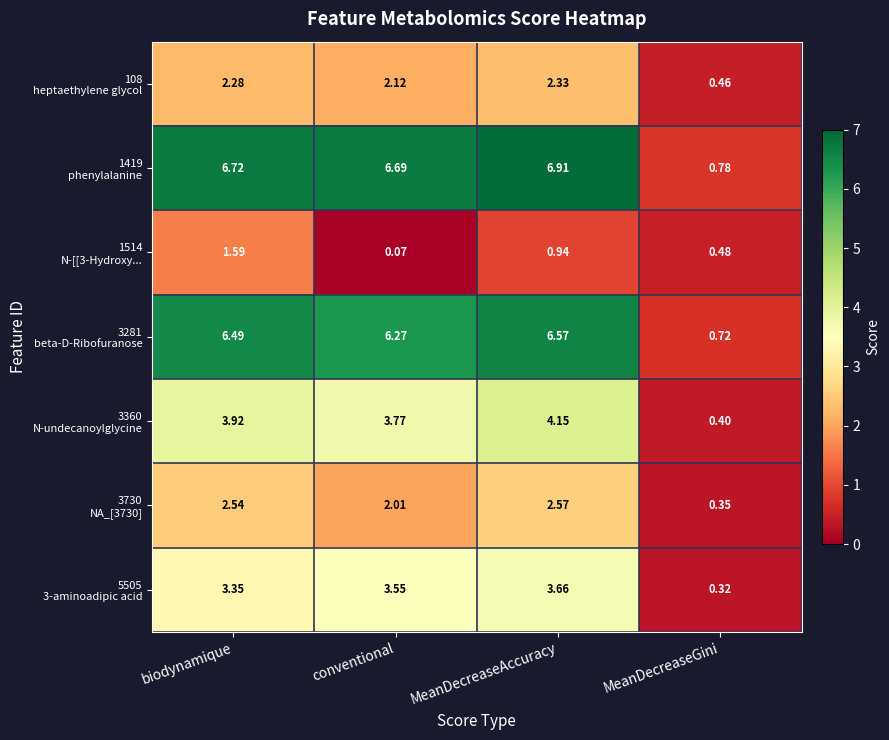

Which category has the lowest value across all series?

conventional